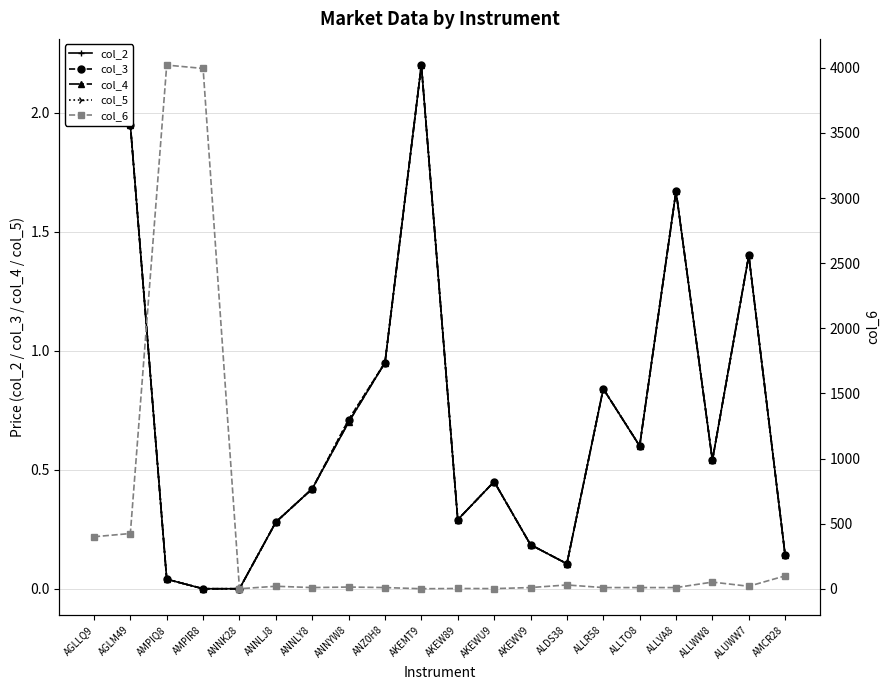

What is the difference between the second highest and second lowest values in the col_3 series?

2.1